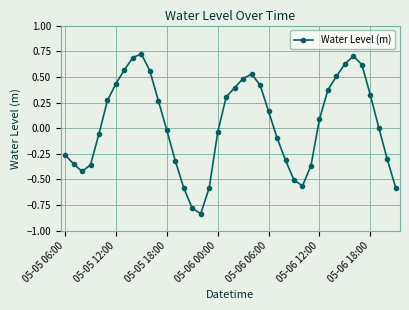

True or false: there are more than 1 points higher than both neighbors.

True